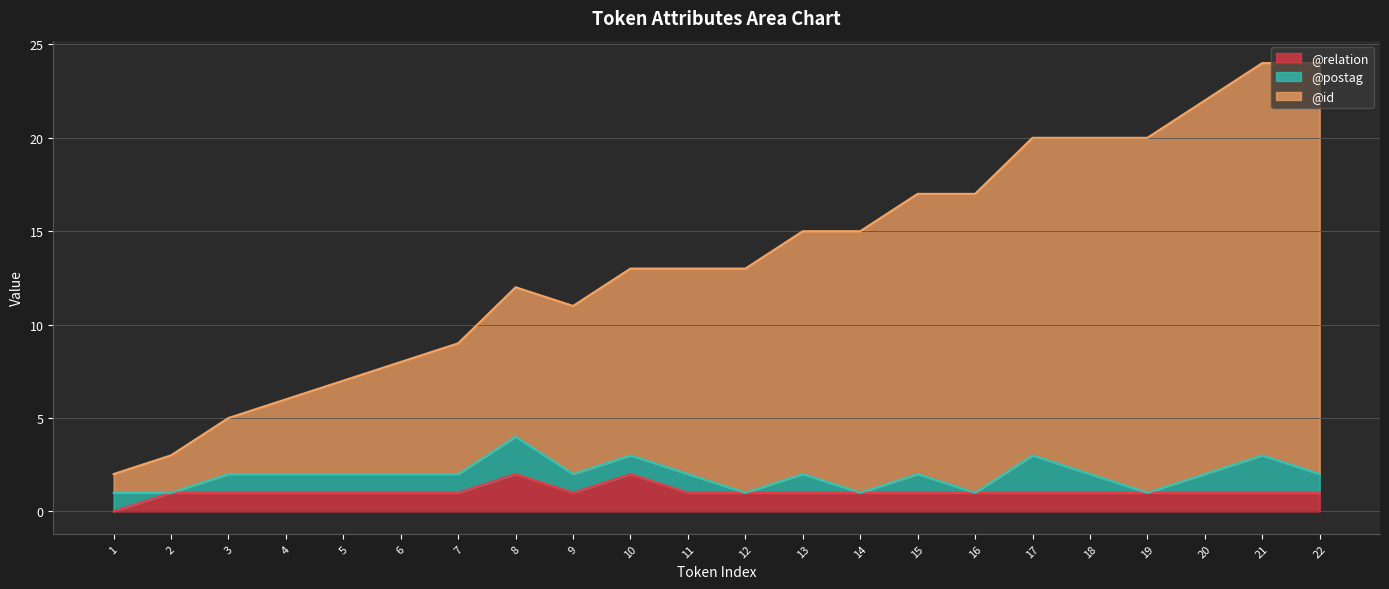

True or false: @id and @relation intersect in this chart.

False